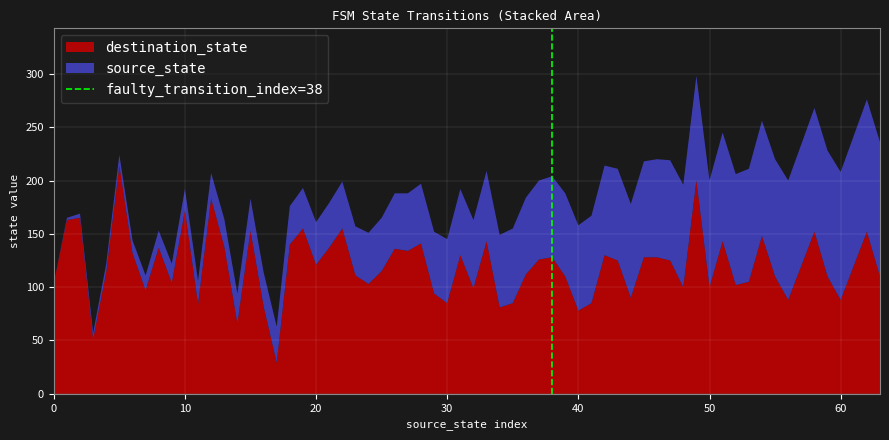

What is the minimum value for destination_state?

29